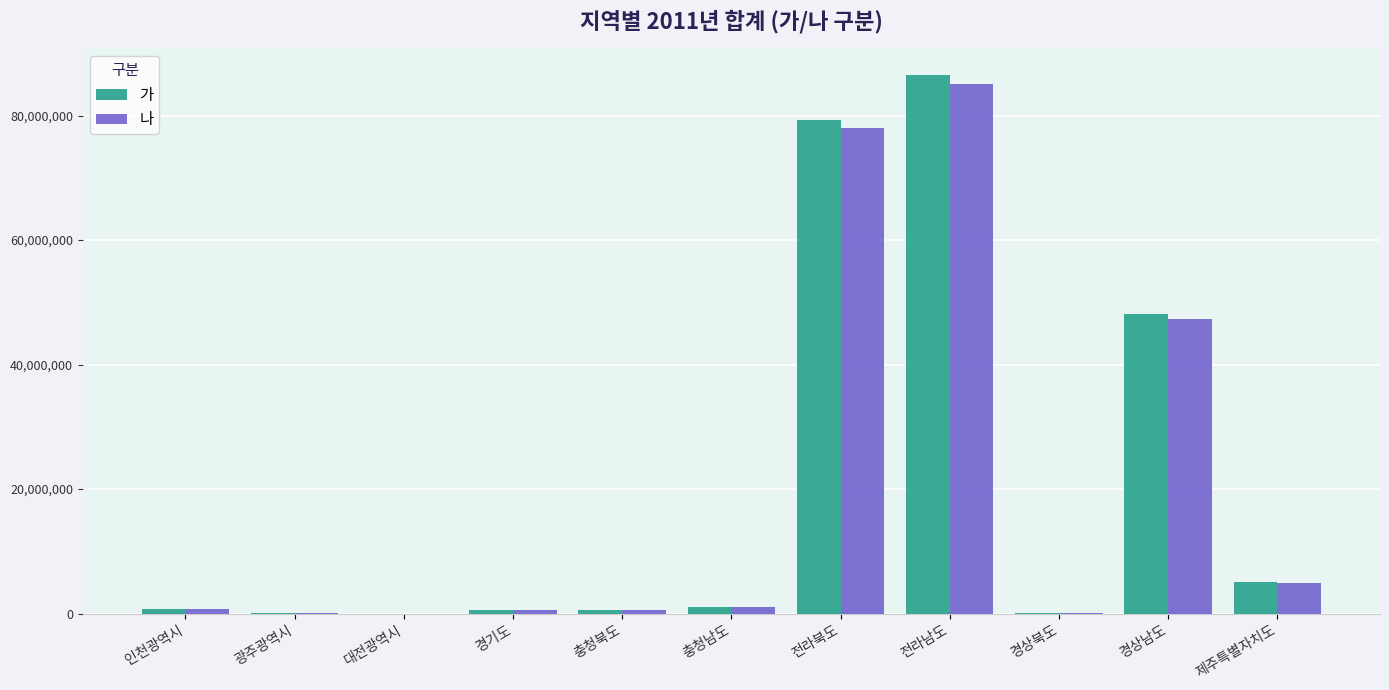

How many groups of bars are there?

11